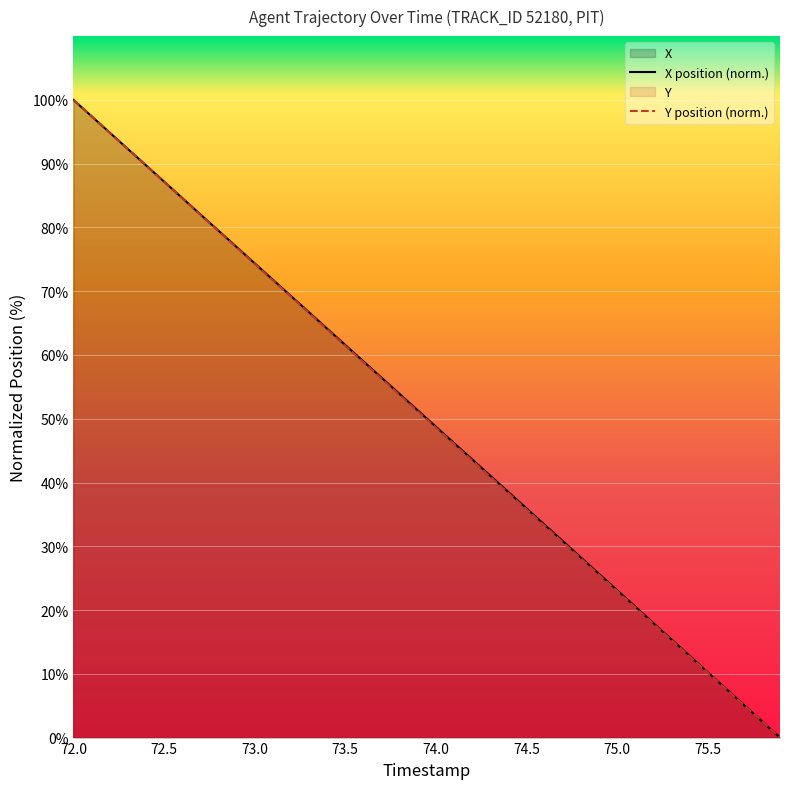

The value of X position (norm.) at 73.0 is 74.4. True or false?

True